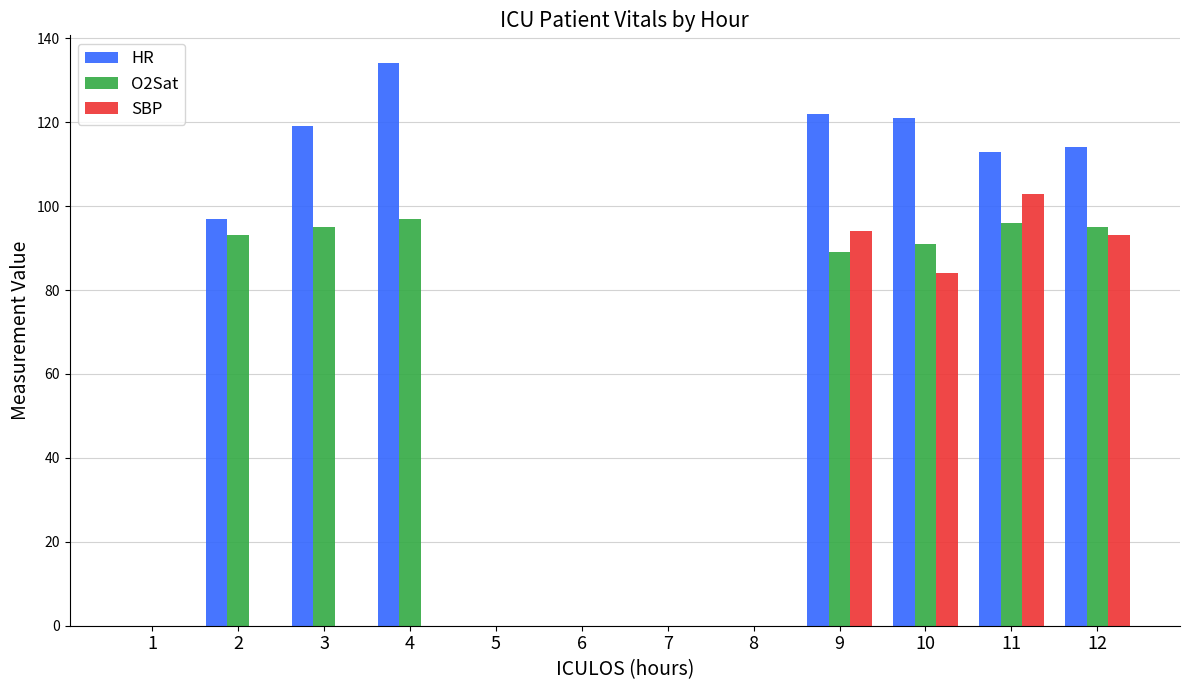

What is the sum of all HR values?

820